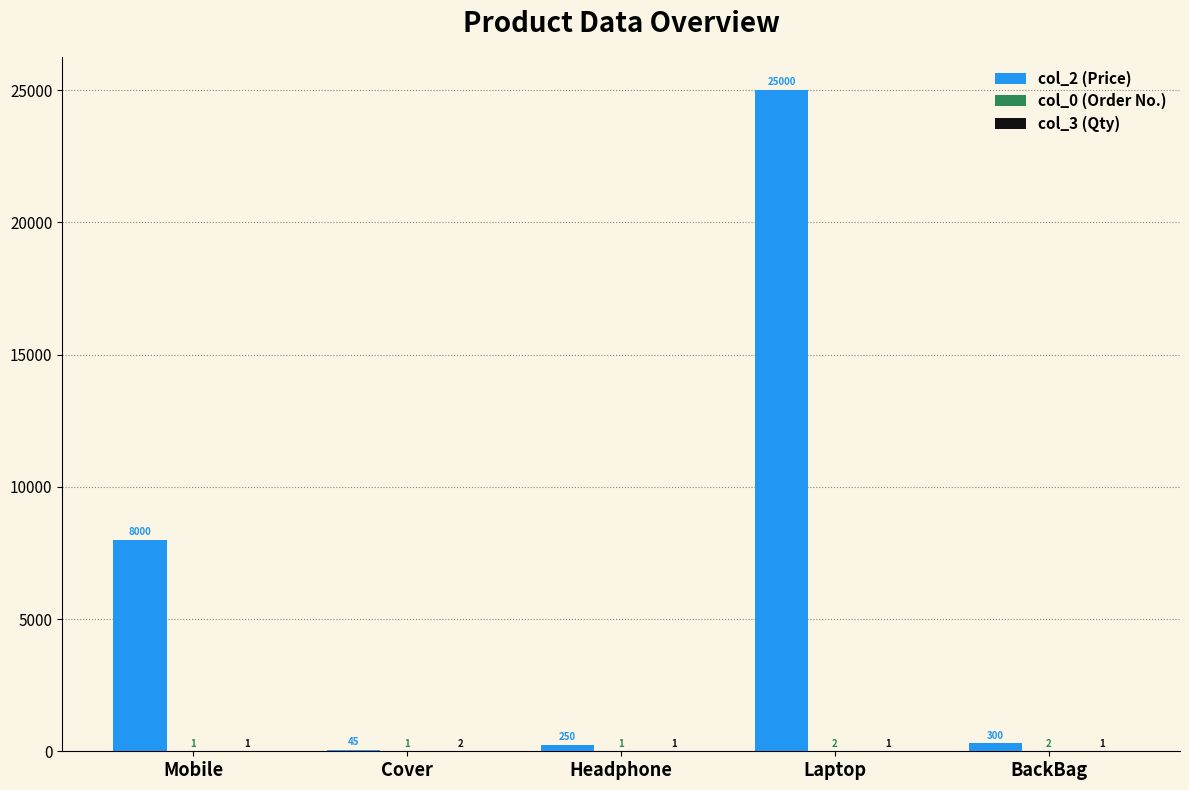

What is the greatest value displayed?

25000